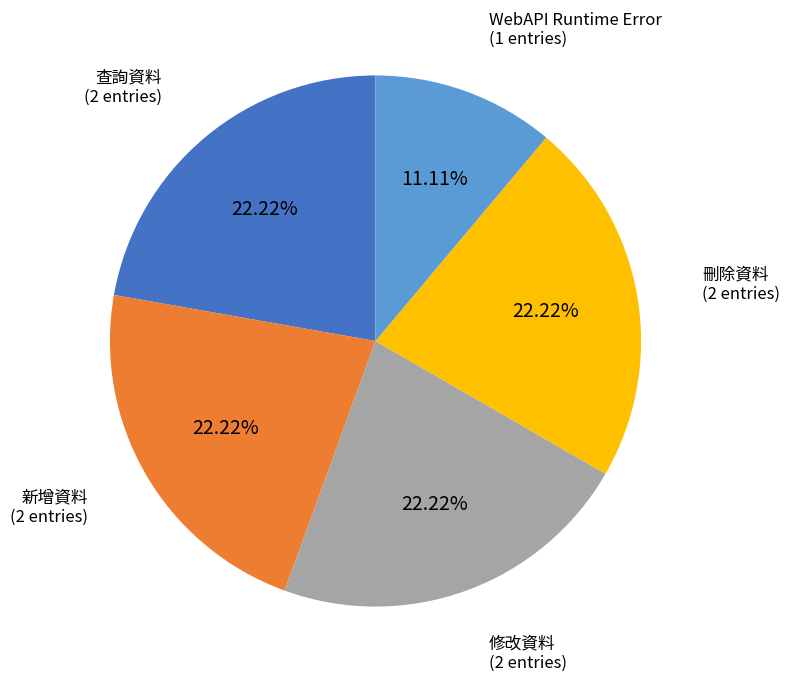

True or false: 新增資料 accounts for 22% of the total.

True